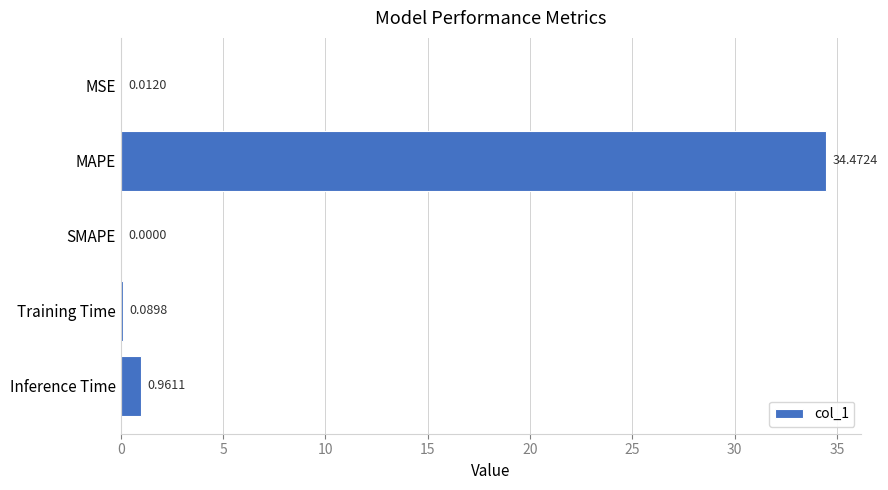

Where is the data nearest to the value 17?

Inference Time